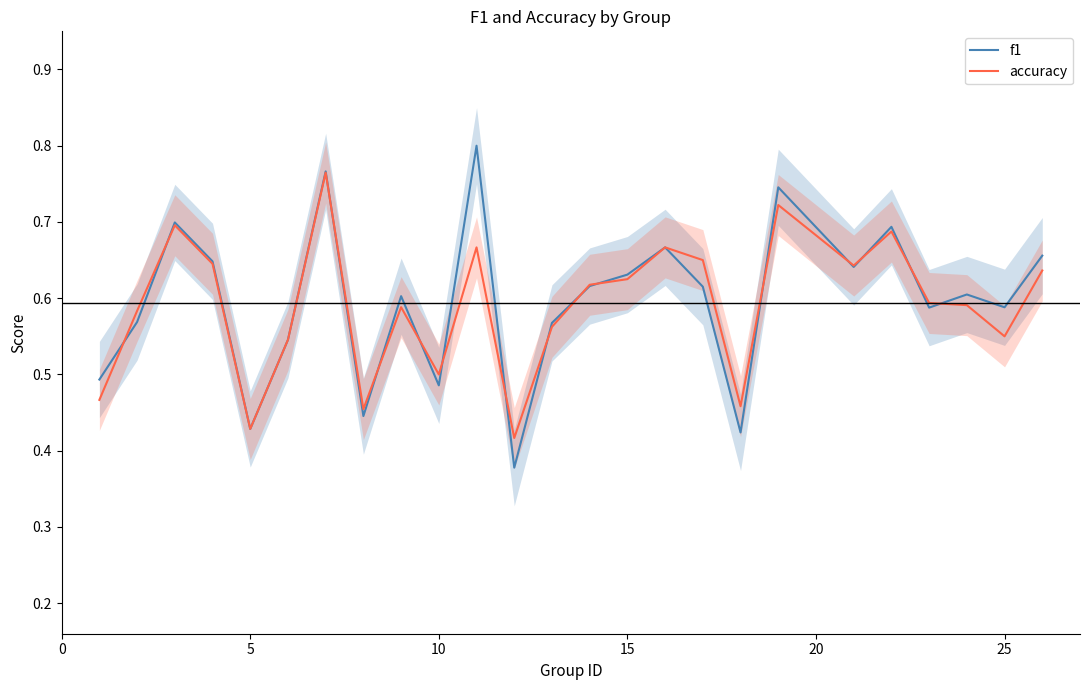

True or false: accuracy has a value of 0.3 at 25.

False